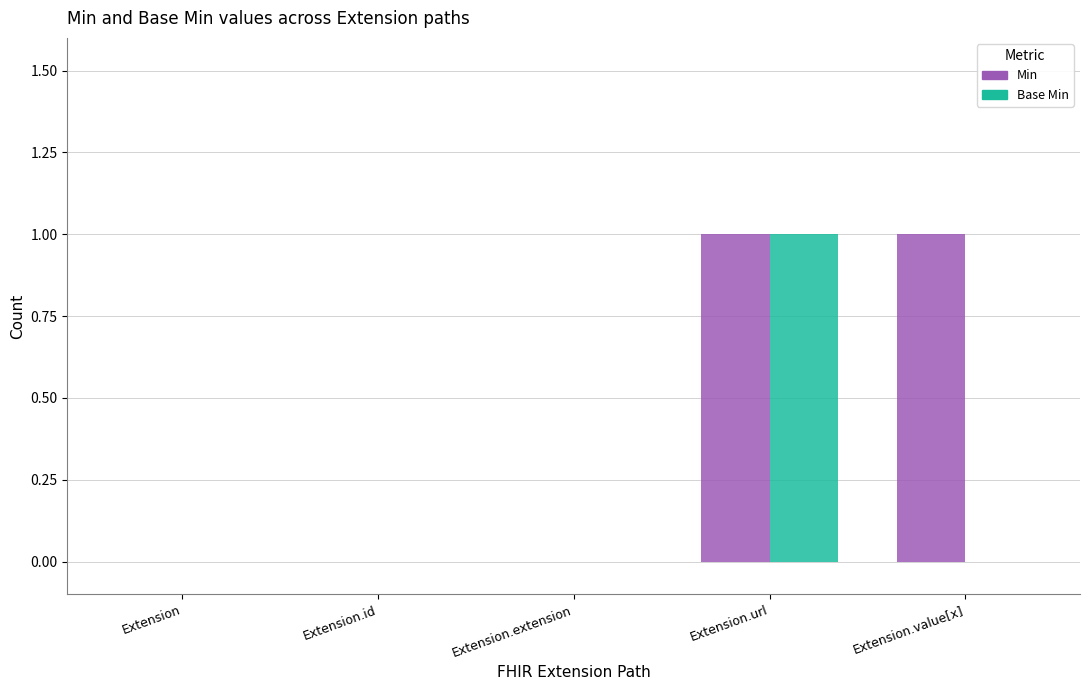

Is the value of Base Min at Extension.value[x] greater than the value of Min at Extension.url?

No